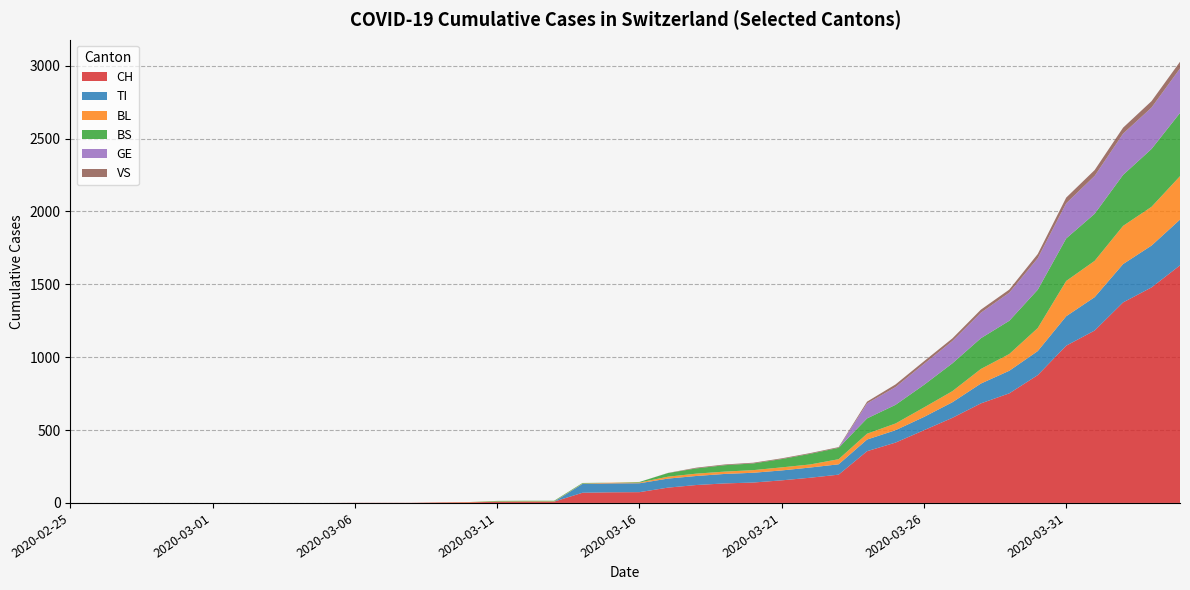

Reading left to right, list all the values displayed in this chart.

CH: 0	0	0	0	0	0	0	0	0	0	1	1	1	3	4	8	9	9	70	73	74	105	123	134	140	155	173	194	355	414	499	584	683	752	877	1079	1183	1376	1479	1630
TI: 0	0	0	0	0	0	0	0	0	0	0	0	0	0	0	0	0	0	61	61	61	62	62	65	67	68	70	71	80	85	91	107	136	155	165	202	229	263	287	314
BL: 0	0	0	0	0	0	0	0	0	0	0	0	0	1	2	2	2	2	2	5	5	13	16	16	18	21	21	35	40	46	65	76	100	115	158	242	249	262	266	298
BS: 0	0	0	0	0	0	0	0	0	0	0	0	0	0	0	4	4	4	4	0	4	25	36	44	46	57	73	78	105	128	155	191	211	228	263	292	323	350	397	434
GE: 0	0	0	0	0	0	0	0	0	0	0	0	0	0	0	0	0	0	0	0	0	0	0	0	0	0	0	0	103	122	144	153	175	193	216	241	260	283	284	305
VS: 0	0	0	0	0	0	0	0	0	0	0	0	0	0	0	0	0	0	0	0	0	1	5	5	5	5	5	5	12	18	18	18	21	21	29	39	40	41	44	46